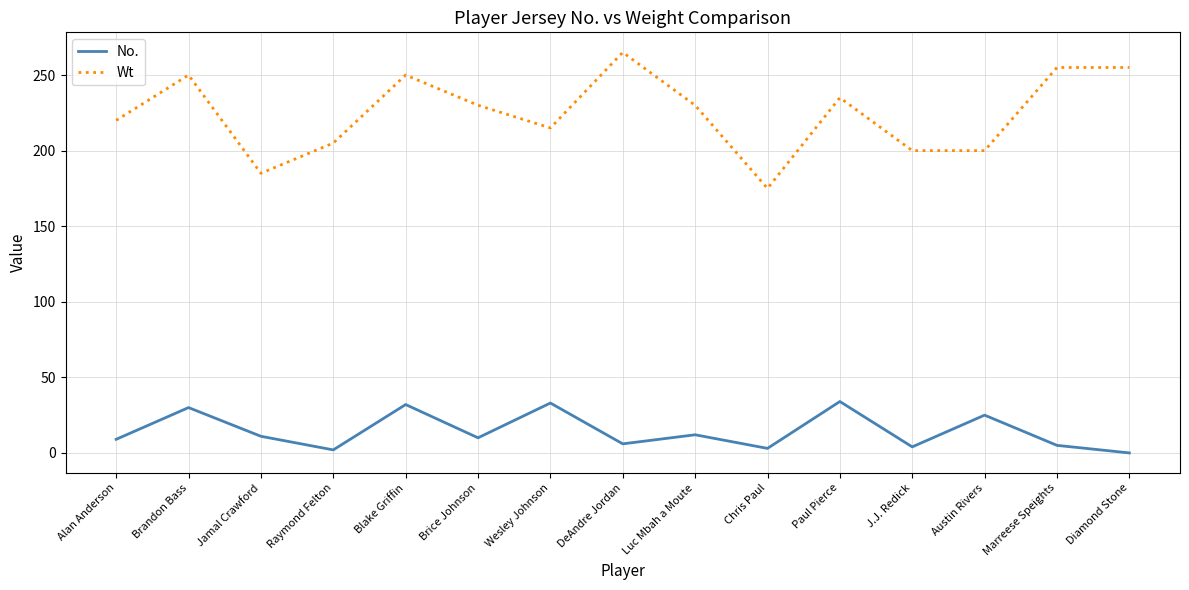

Which series has the largest total across all categories?

Wt